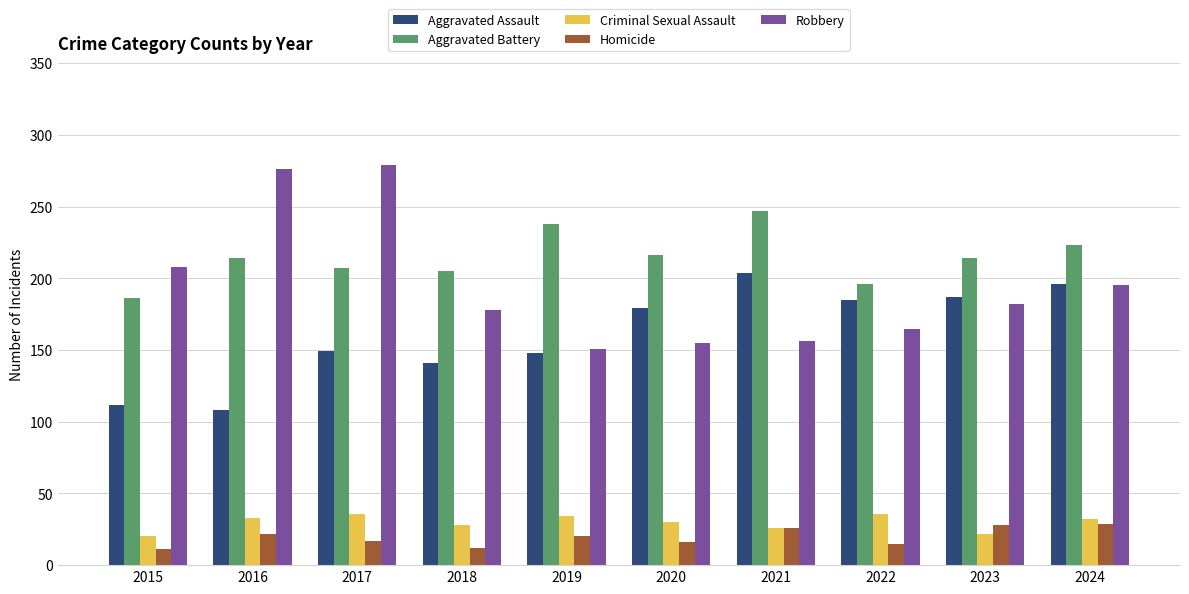

At how many categories does at least one series exceed 119?

10